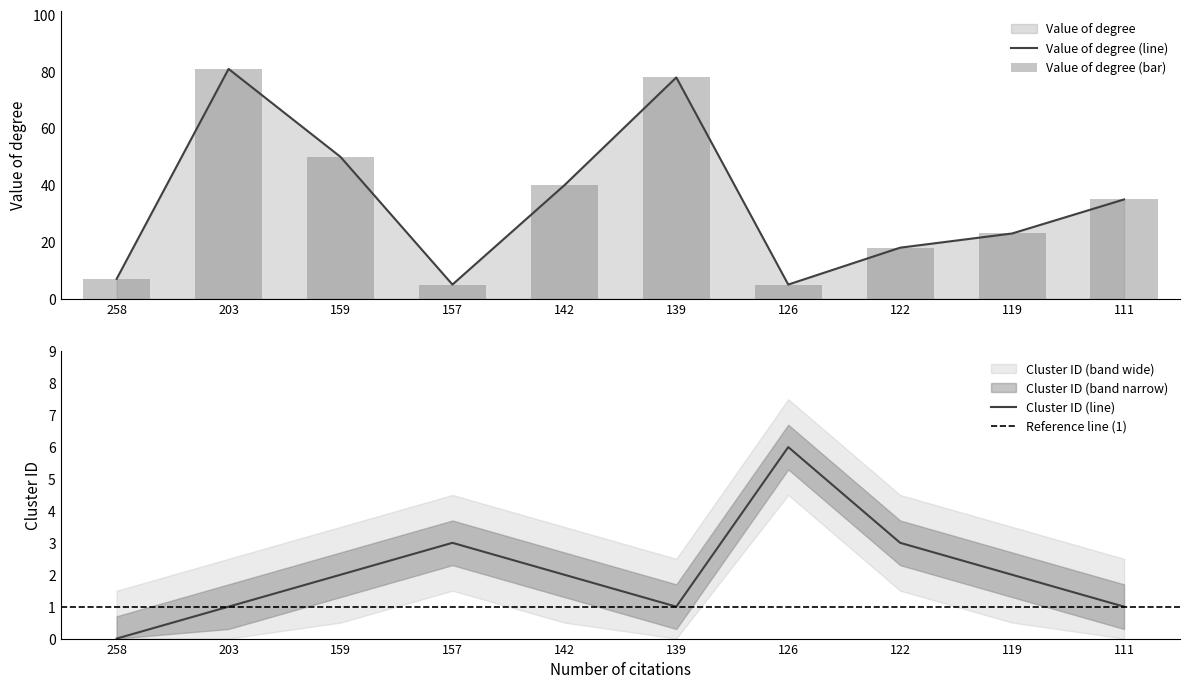

True or false: Value of degree has a value of 135 at 203.

False